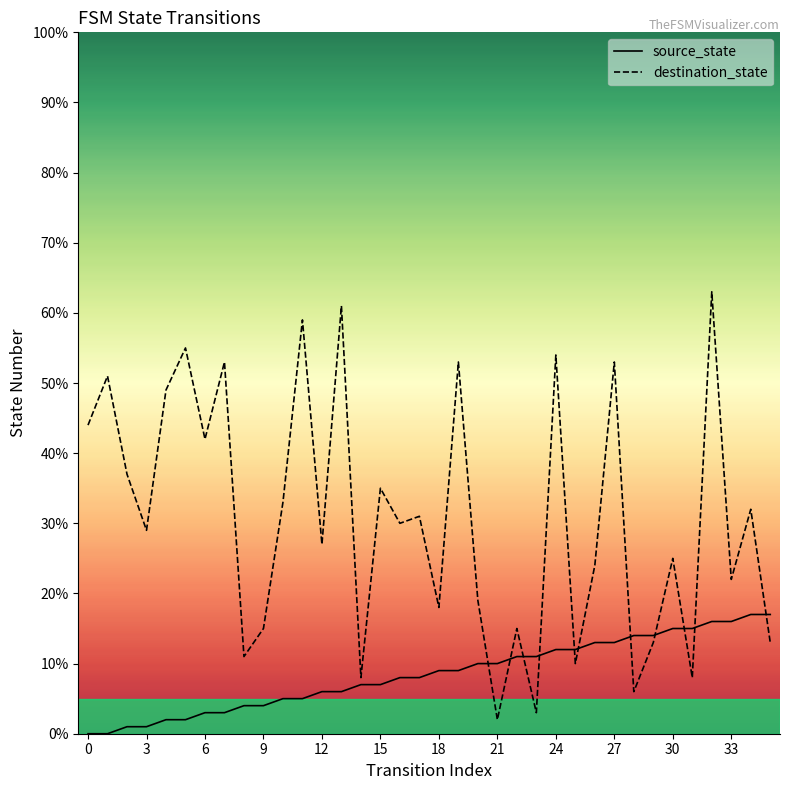

What is the highest value of the source_state series?

17